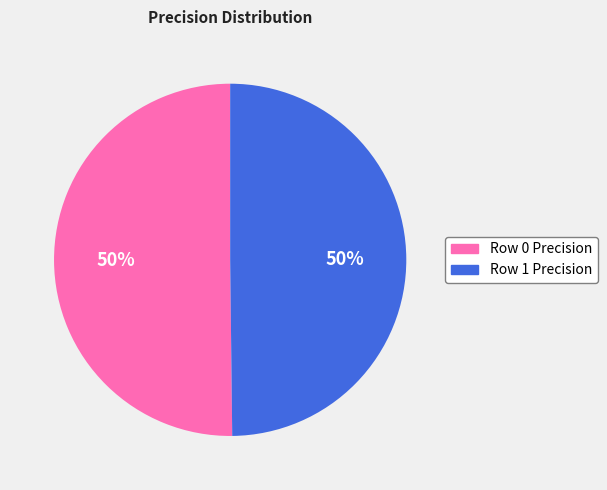

Count the number of slices in the pie.

2